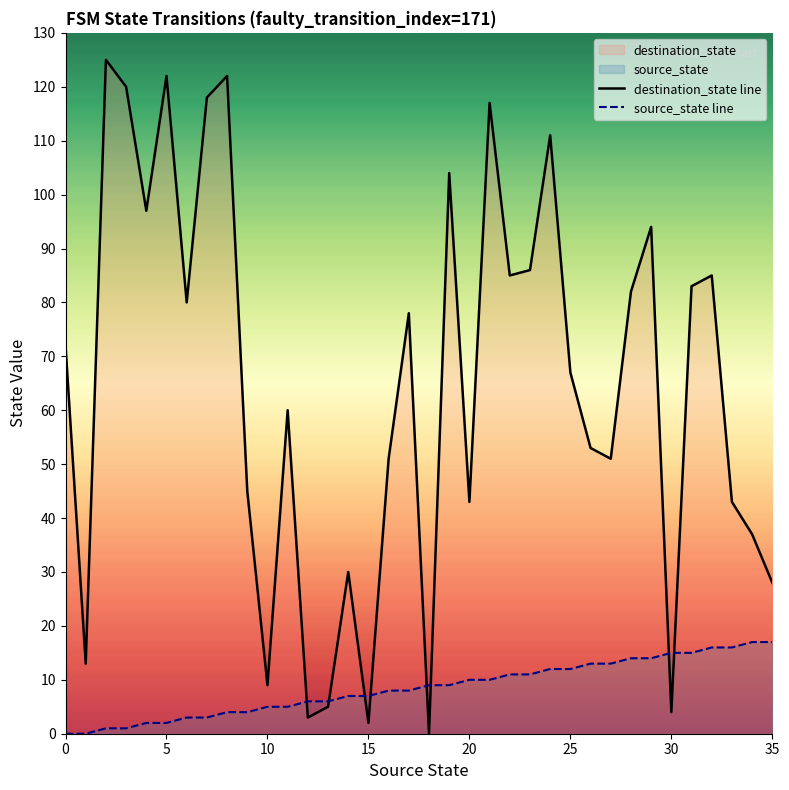

At 25, list the series in order from largest to smallest.

destination_state line, source_state line